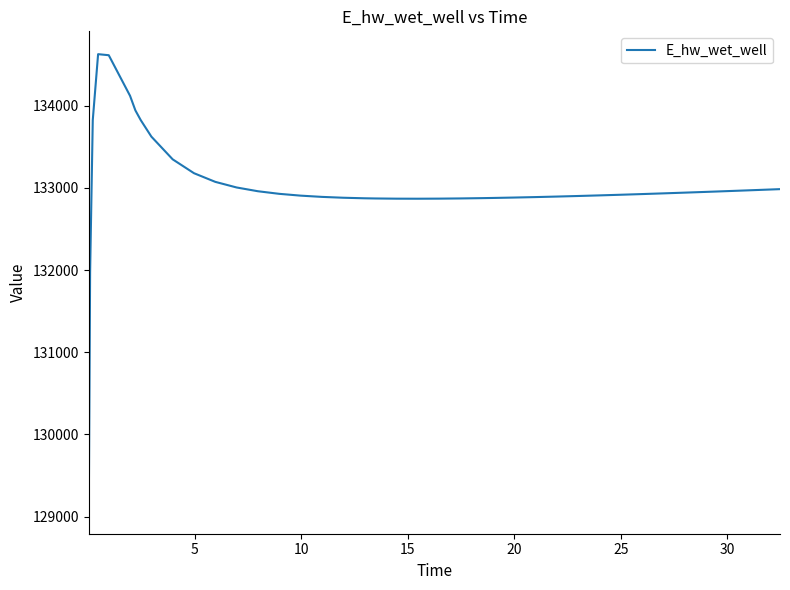

What is the smallest value displayed?

129070.3